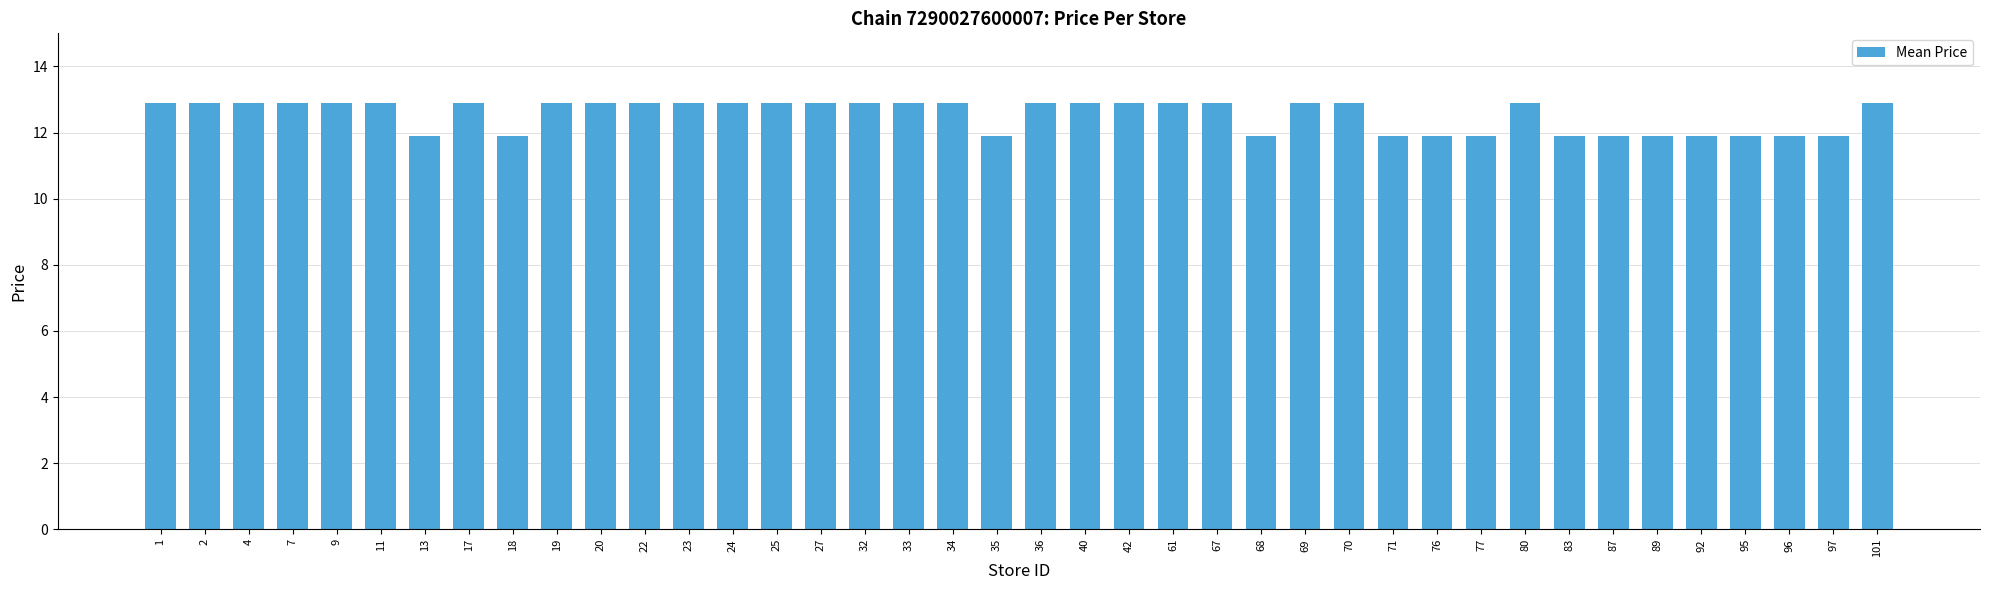

Reading left to right, transcribe all the data shown in this chart.

1=12.9	2=12.9	4=12.9	7=12.9	9=12.9	11=12.9	13=11.9	17=12.9	18=11.9	19=12.9	20=12.9	22=12.9	23=12.9	24=12.9	25=12.9	27=12.9	32=12.9	33=12.9	34=12.9	35=11.9	36=12.9	40=12.9	42=12.9	61=12.9	67=12.9	68=11.9	69=12.9	70=12.9	71=11.9	76=11.9	77=11.9	80=12.9	83=11.9	87=11.9	89=11.9	92=11.9	95=11.9	96=11.9	97=11.9	101=12.9